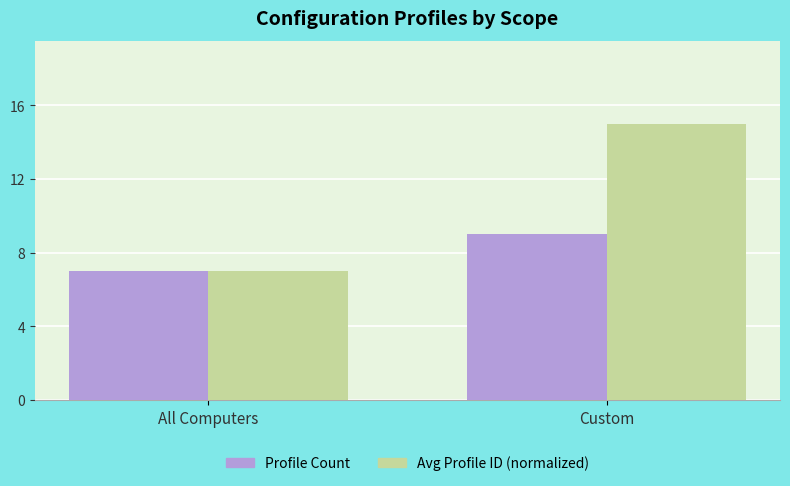

What position from the left is All Computers?

1